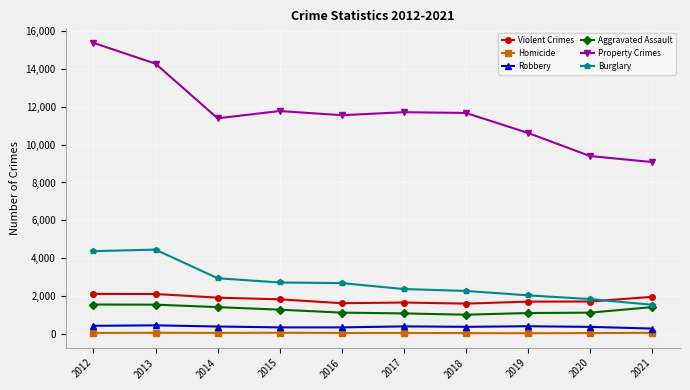

Does the chart have visible grid lines?

Yes